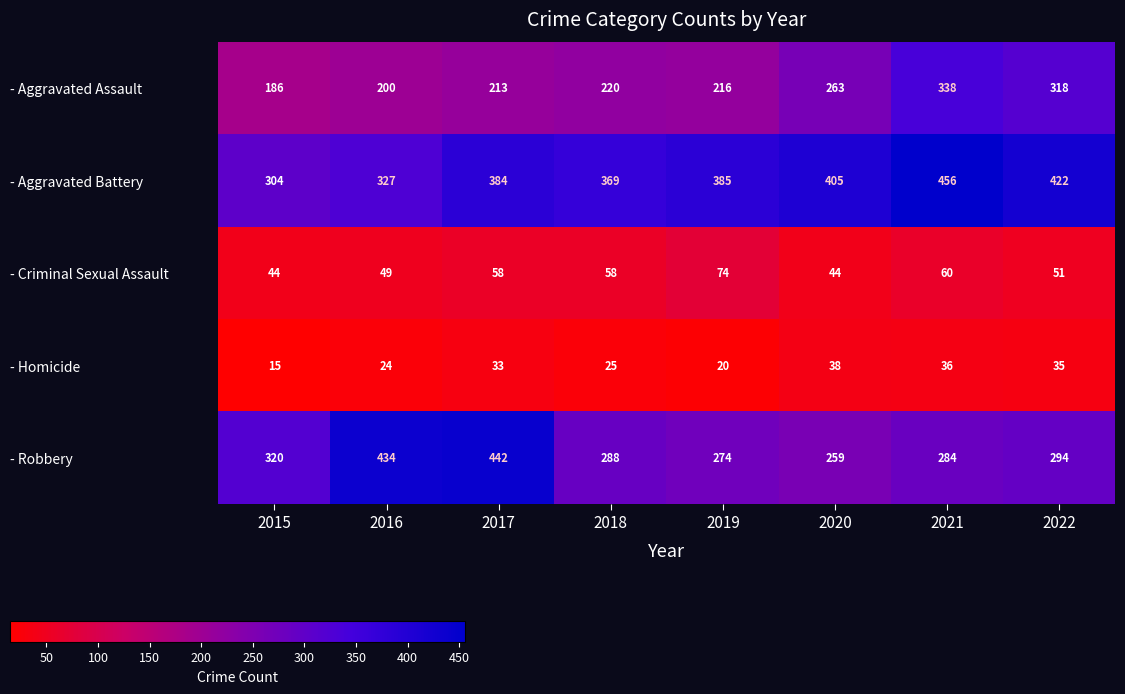

Which label corresponds to the smallest value in the chart?

2015